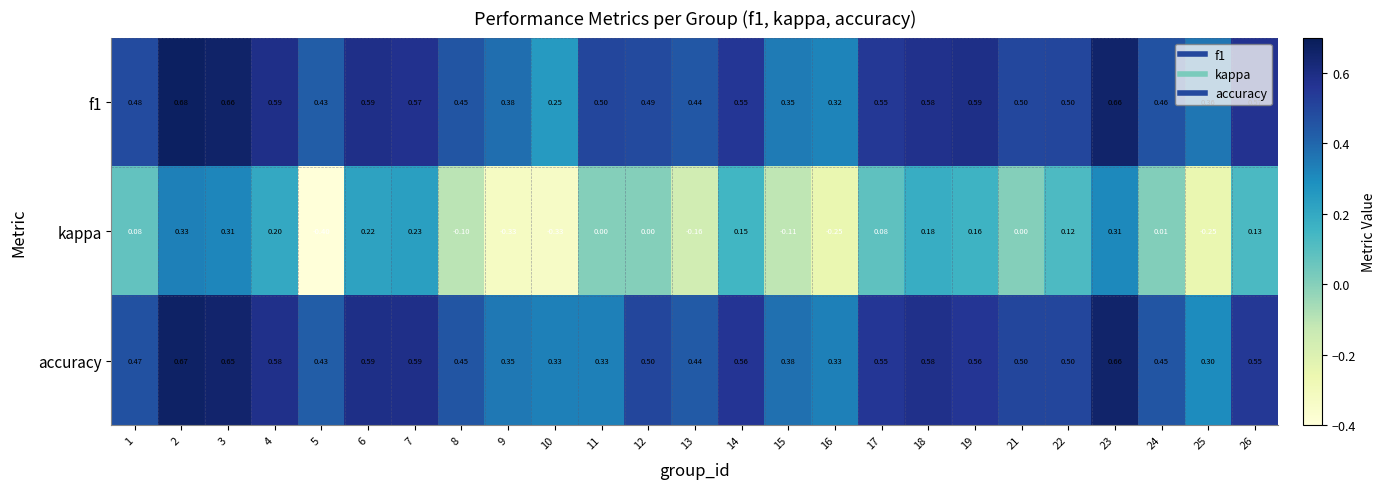

Which series has the widest spread of values?

kappa